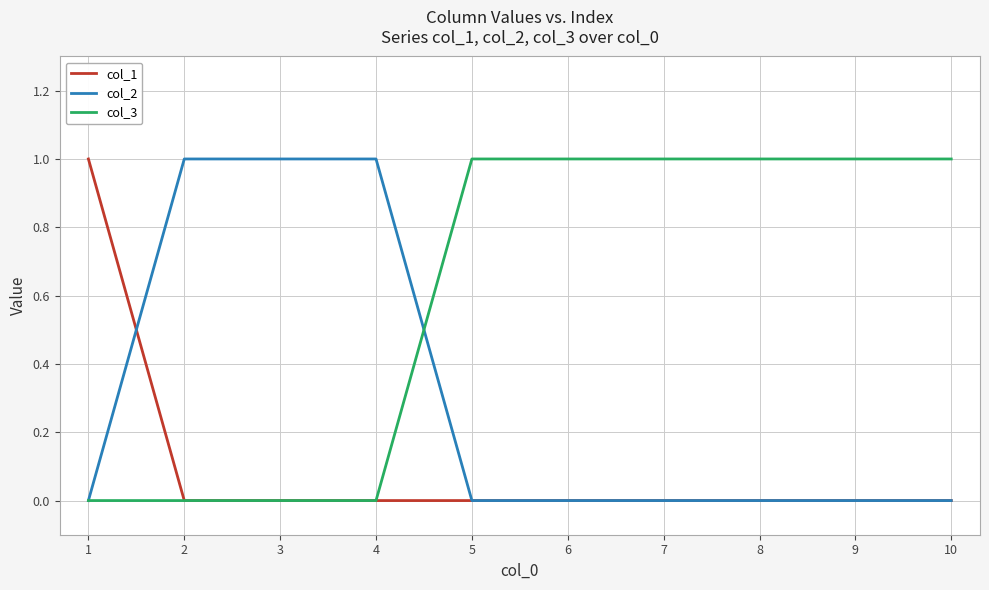

List the series in order of their overall mean, lowest first.

col_1, col_2, col_3